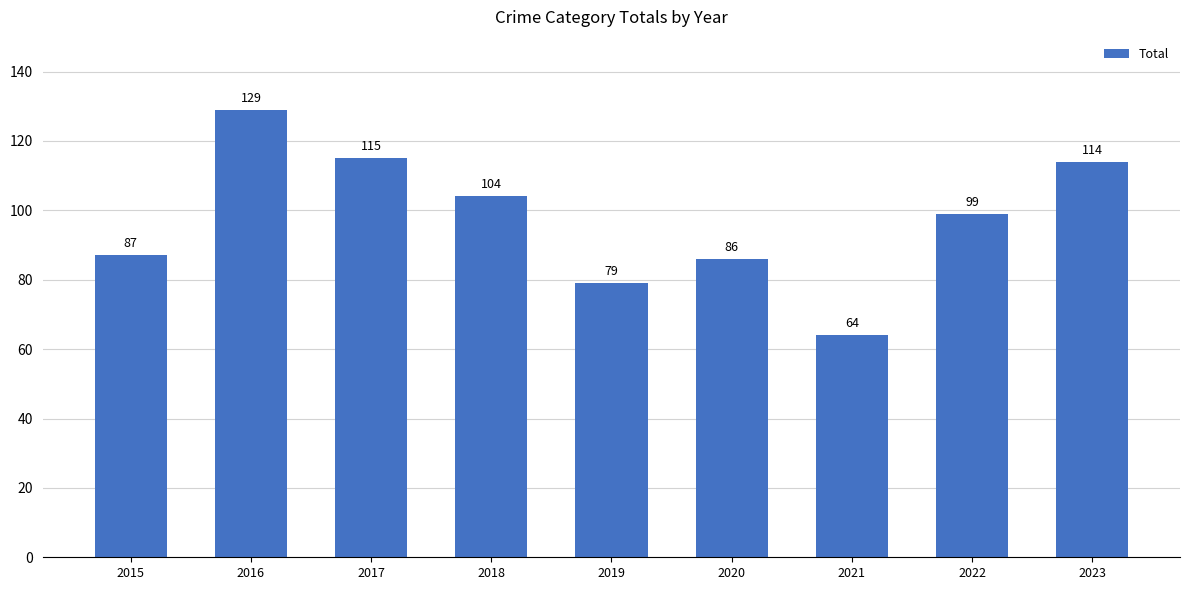

Which label corresponds to the largest value in the chart?

2016